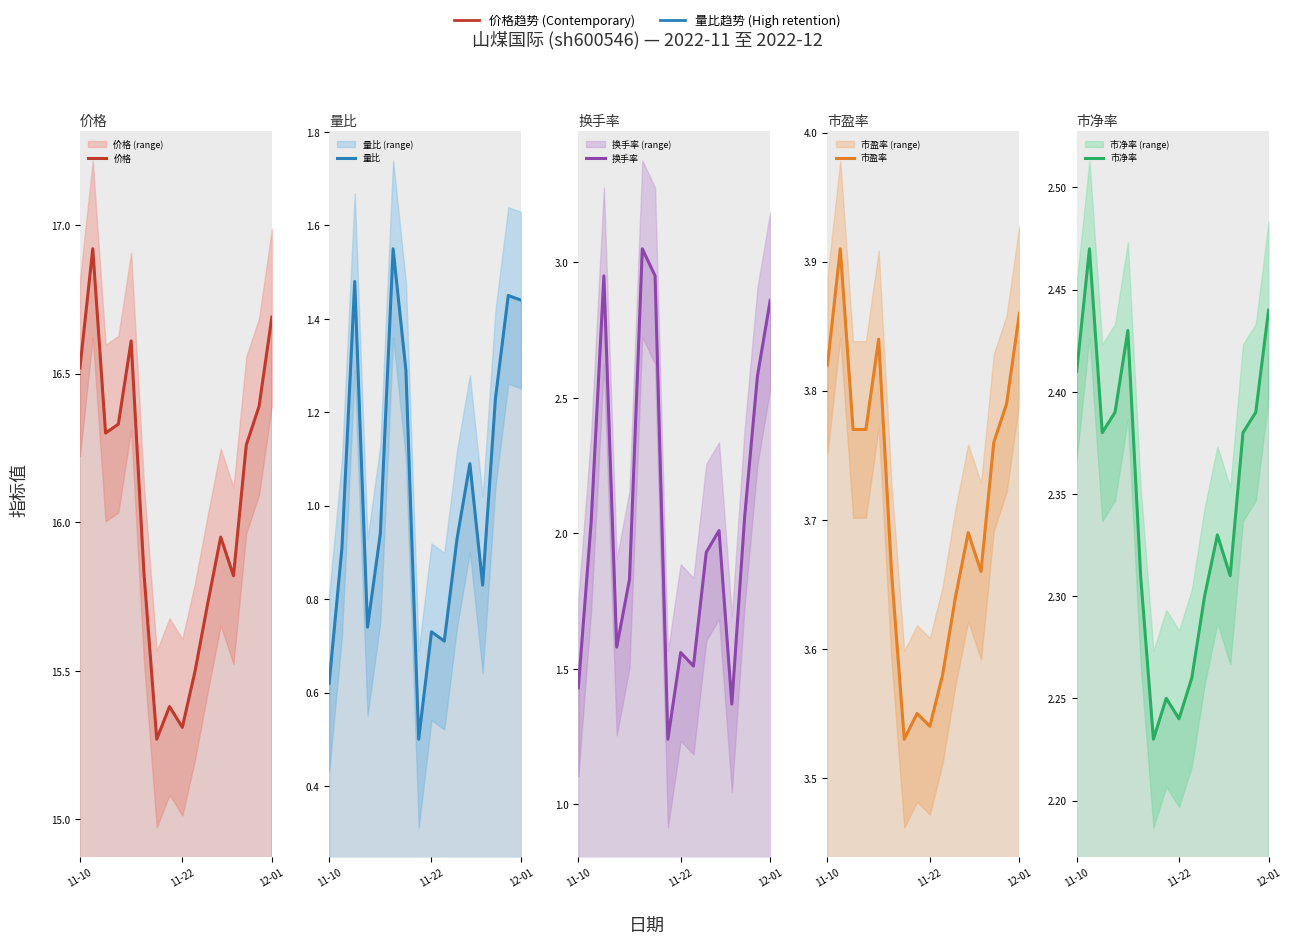

What is the total value across all series at 10?

24.5